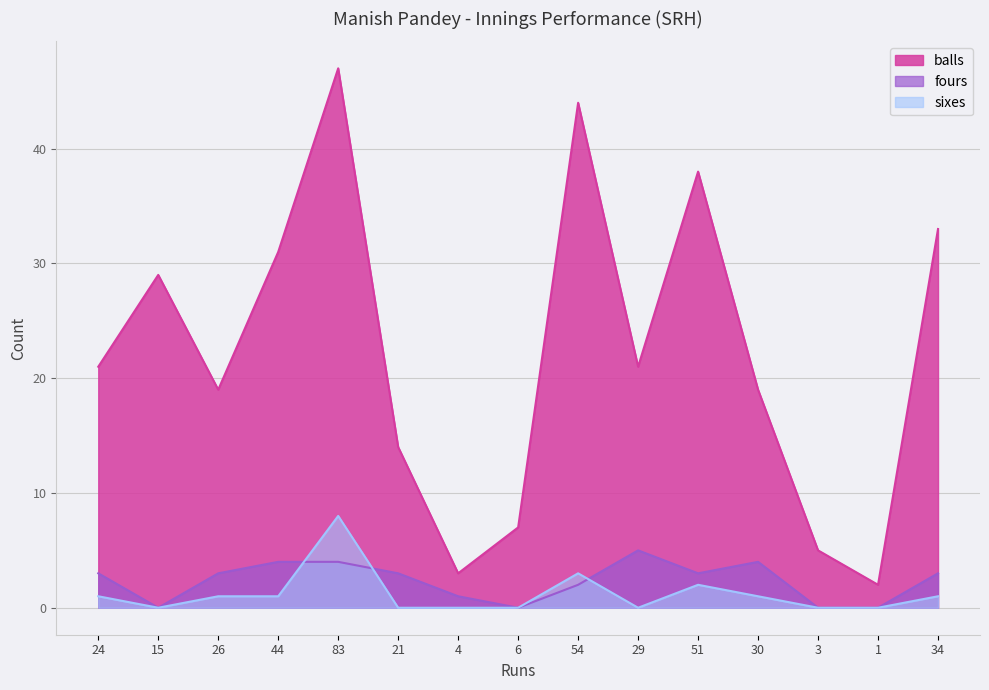

At 83, list the series in order from largest to smallest.

balls, sixes, fours